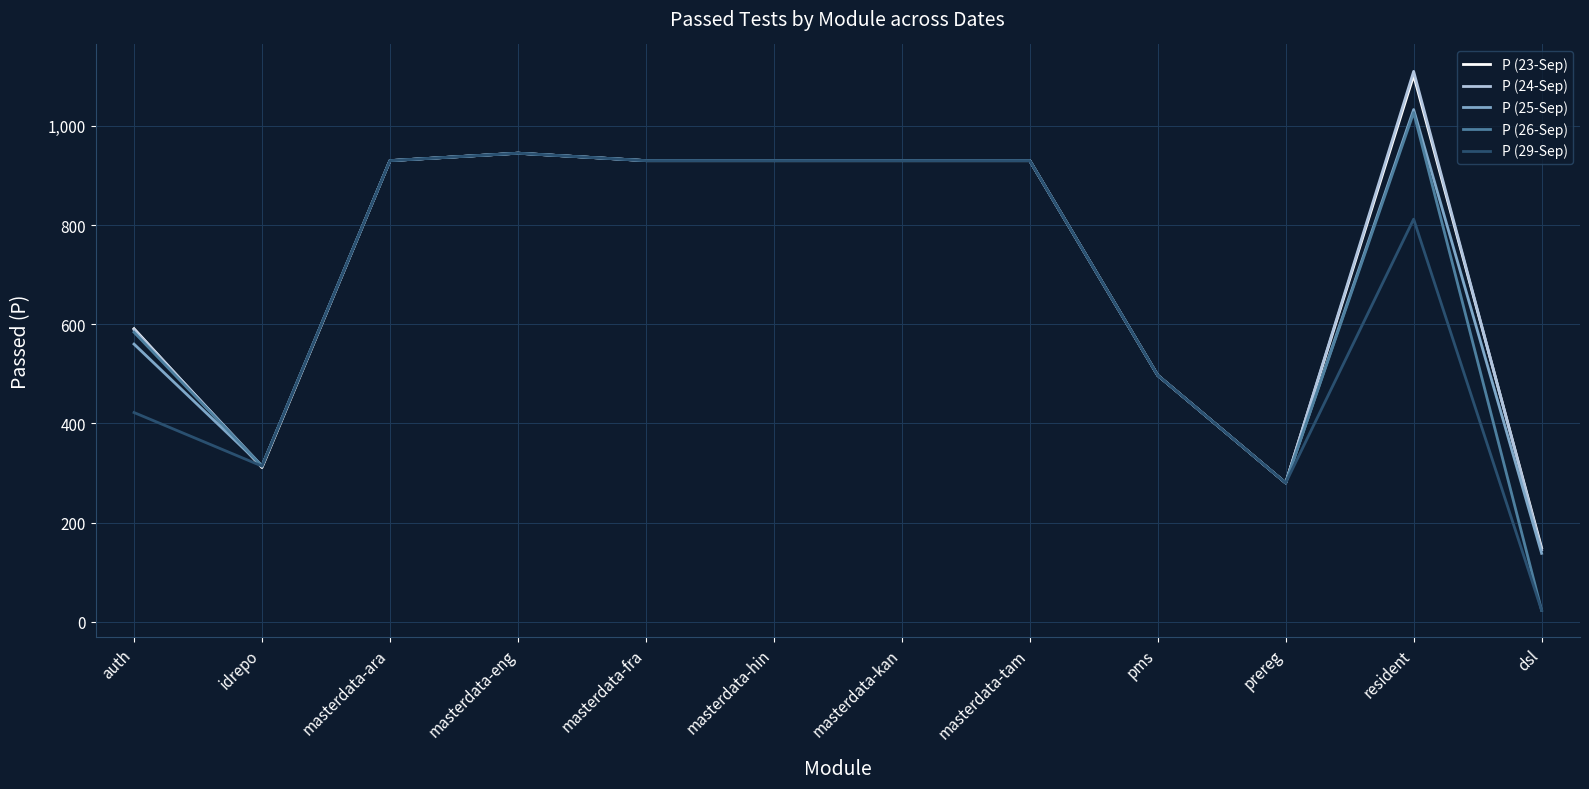

Which series changed the most between idrepo and masterdata-ara?

P (23-Sep)